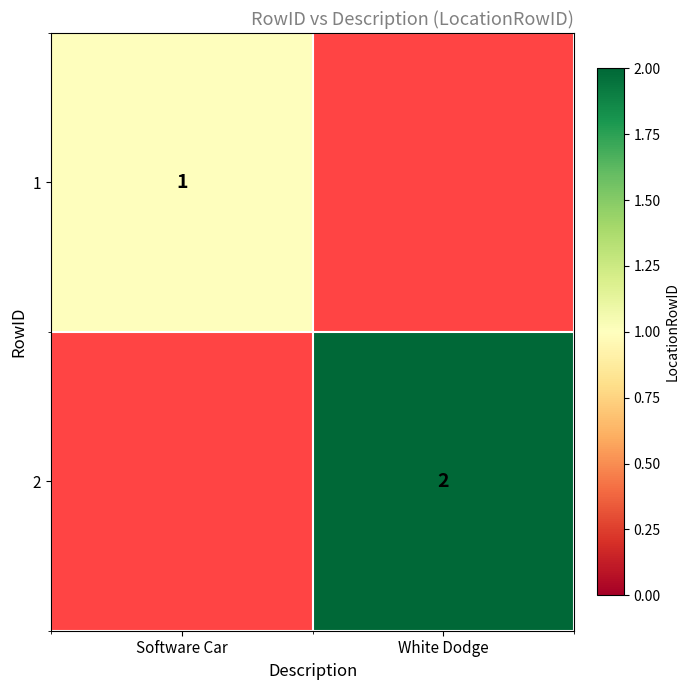

Which has a higher value, White Dodge or Software Car?

Software Car